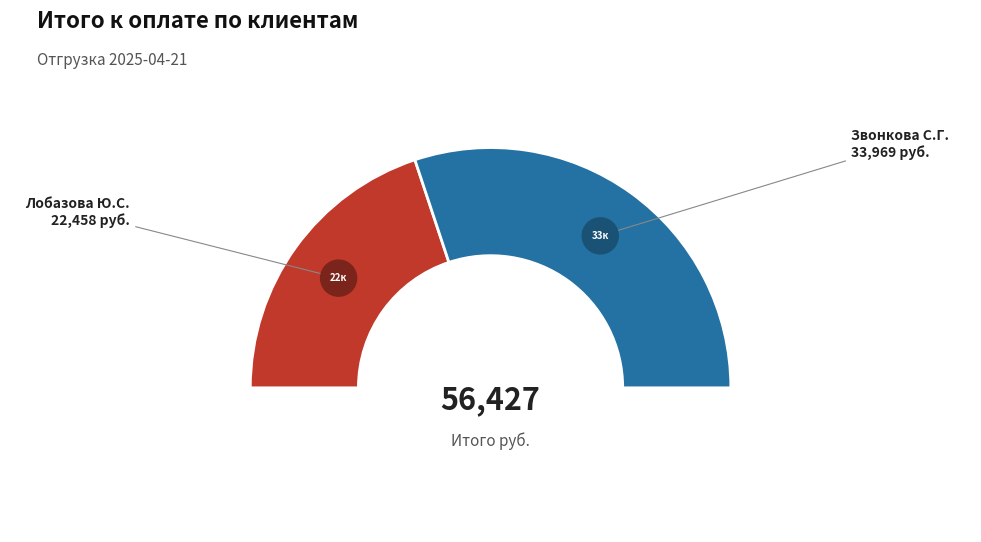

Rank the categories by value from highest to lowest.

Звонкова С.Г., Лобазова Ю.С.